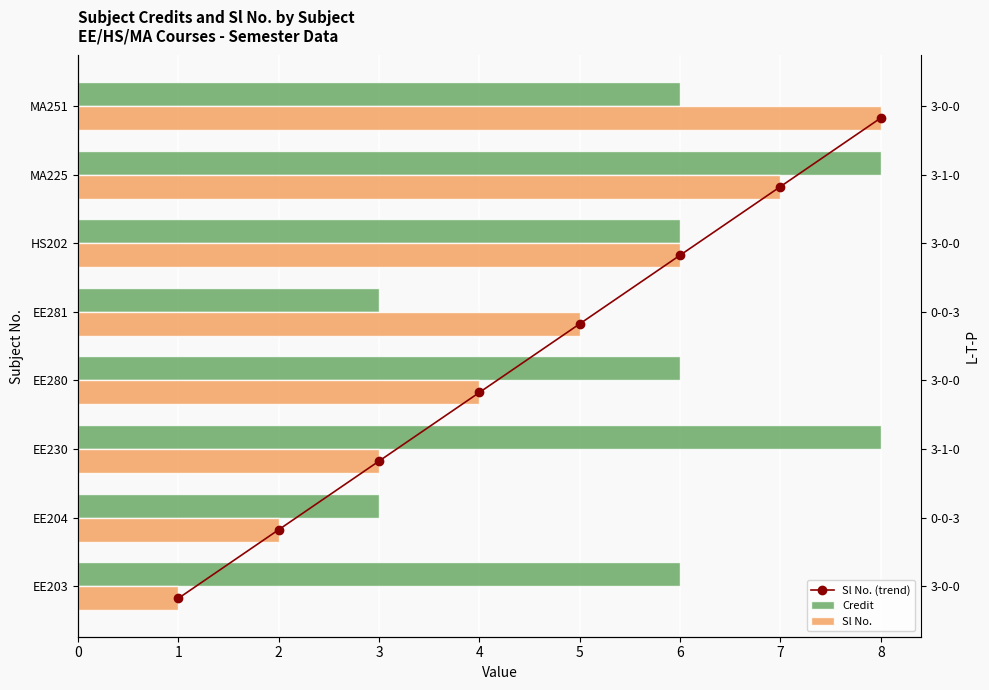

The Credit series shows 8.1 at MA251. True or false?

False